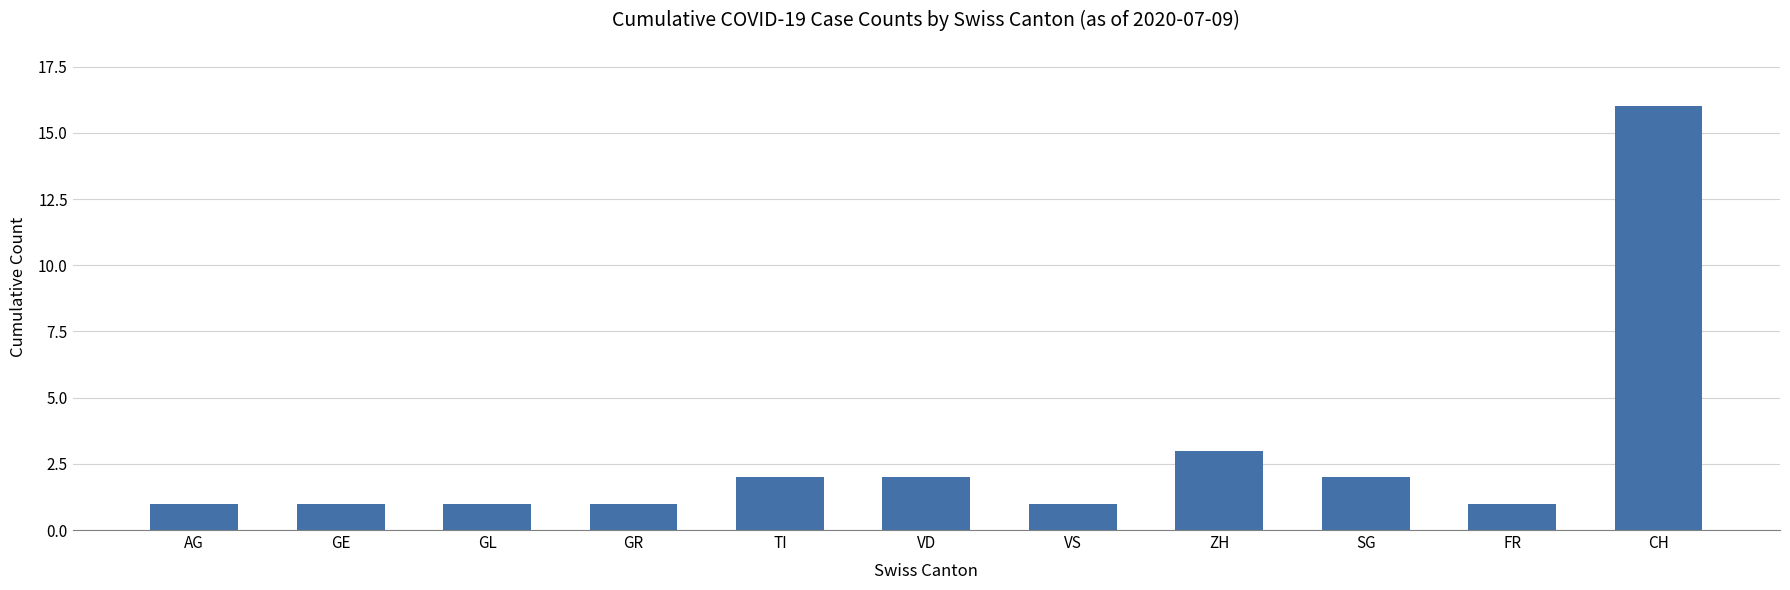

Reading left to right, what are all the values shown in this chart?

1	1	1	1	2	2	1	3	2	1	16